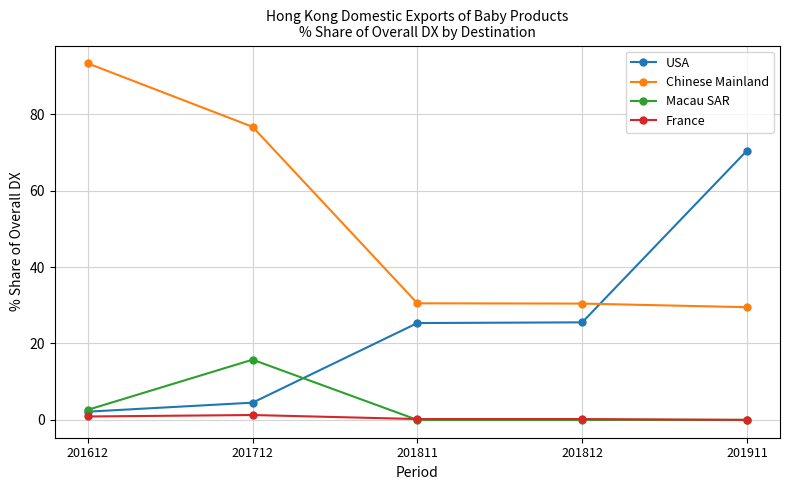

Count the number of data series in this chart.

4